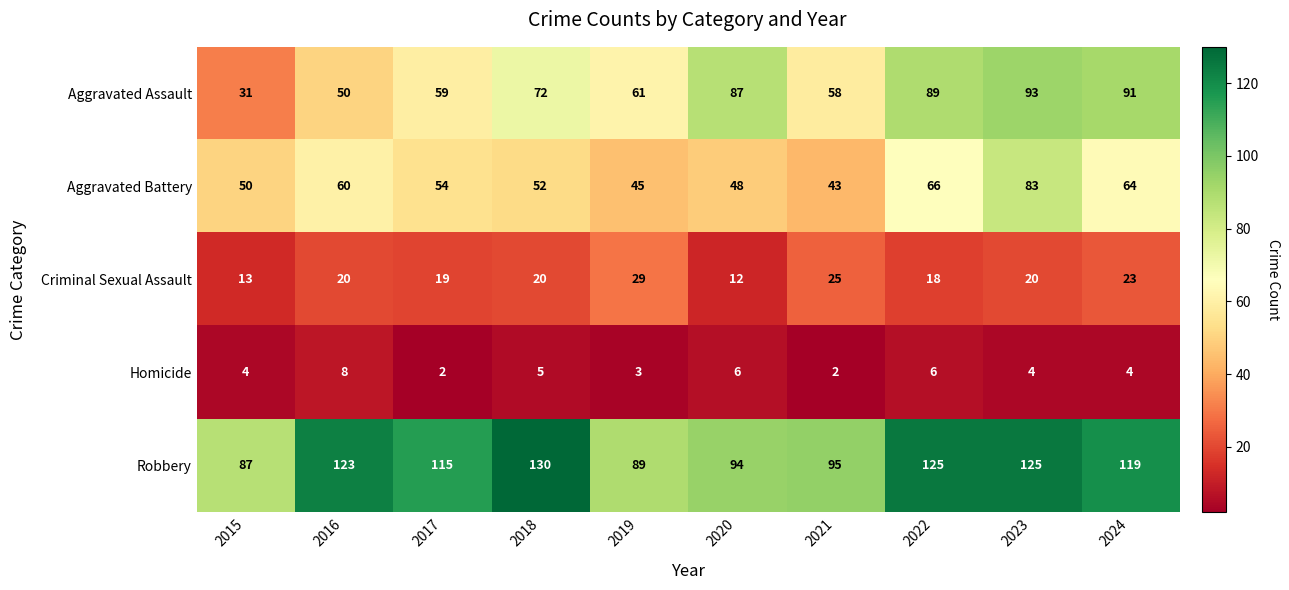

What is the minimum value shown in the chart?

2